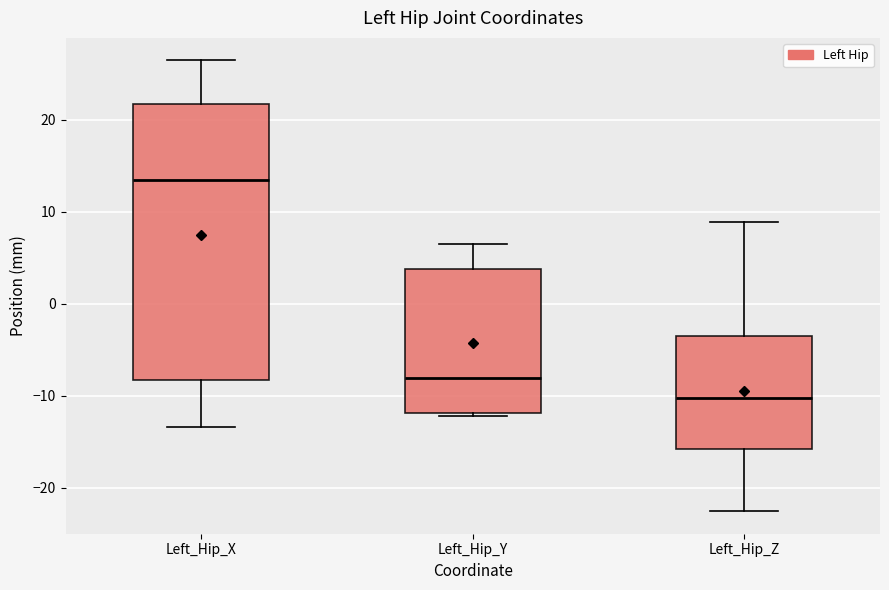

Where does the median line of the box for Left_Hip_Y sit on the y-axis? The values are not printed on the chart, so give them approximately, as read against the axis.

-8